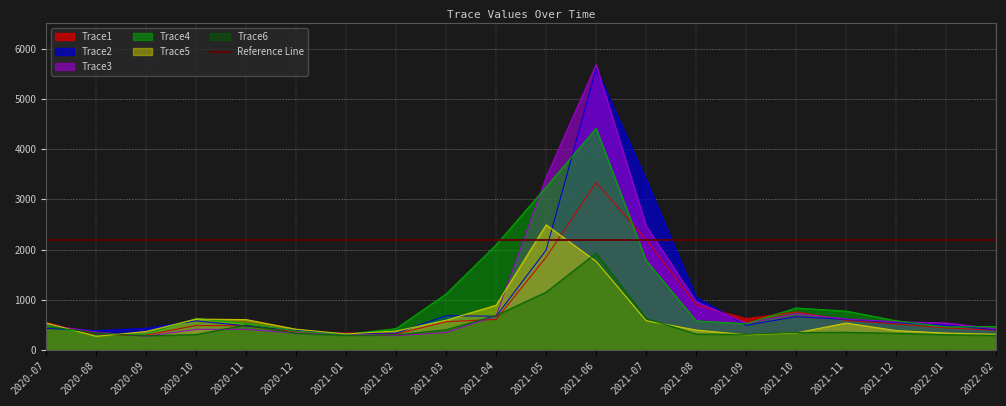

At which label does Trace1 reach its minimum?

2020-08